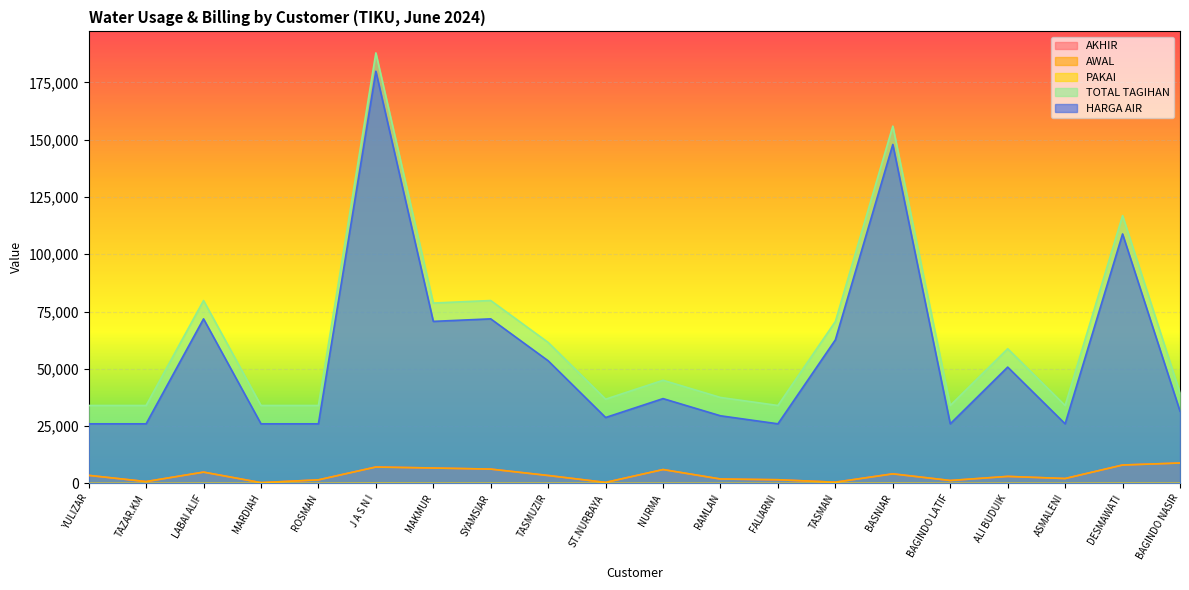

In AWAL, how many points are higher than both neighbors (excluding endpoints)?

5